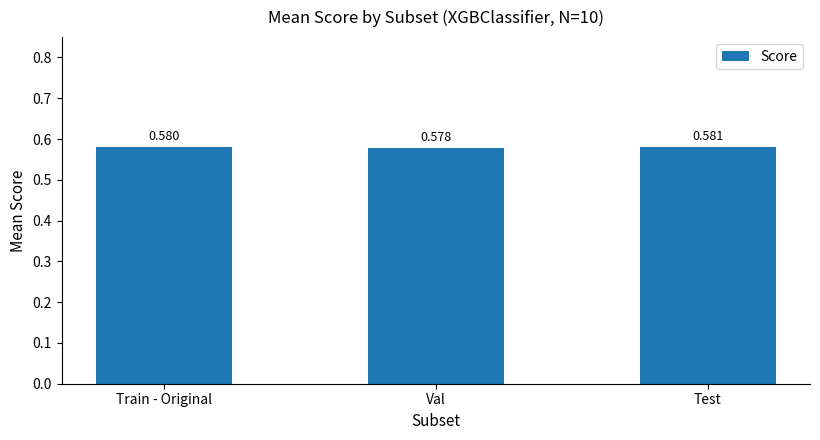

Which label corresponds to the largest value in the chart?

Test